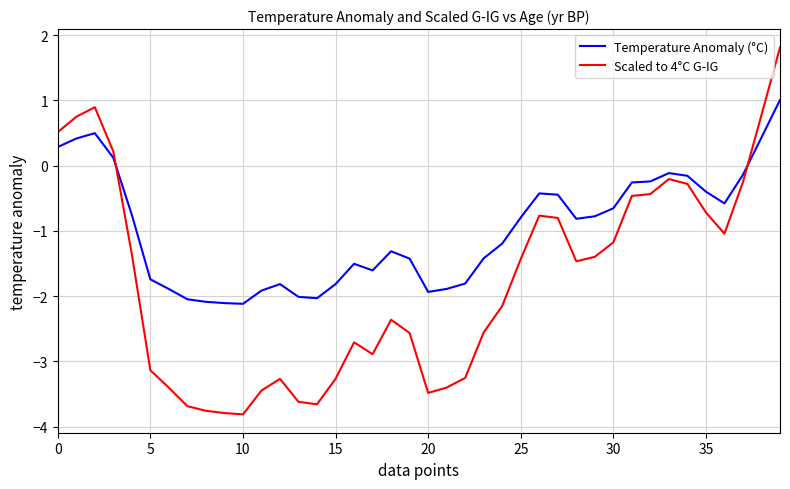

What is the maximum value shown in the chart?

1.8